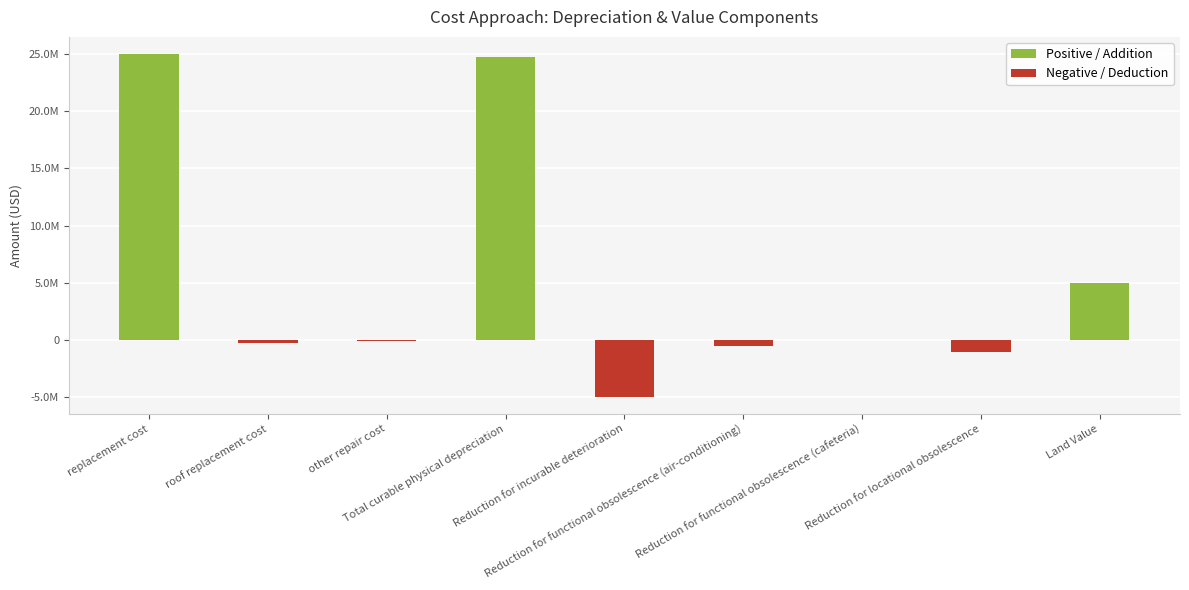

At which label does the data first exceed -50000?

replacement cost